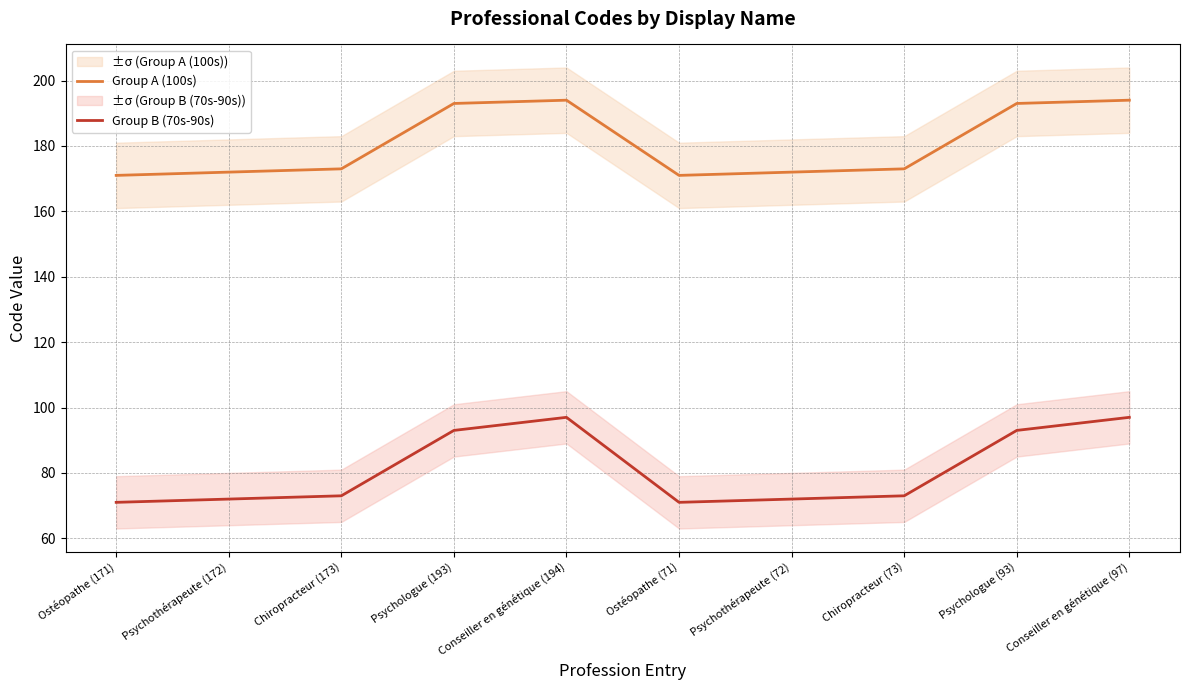

Which series has the largest range (max minus min)?

Group B (70s-90s)